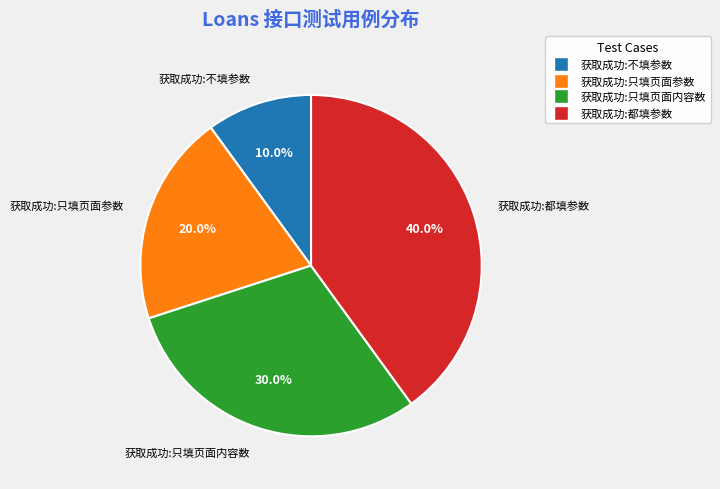

Which has a higher value, 获取成功:都填参数 or 获取成功:不填参数?

获取成功:都填参数